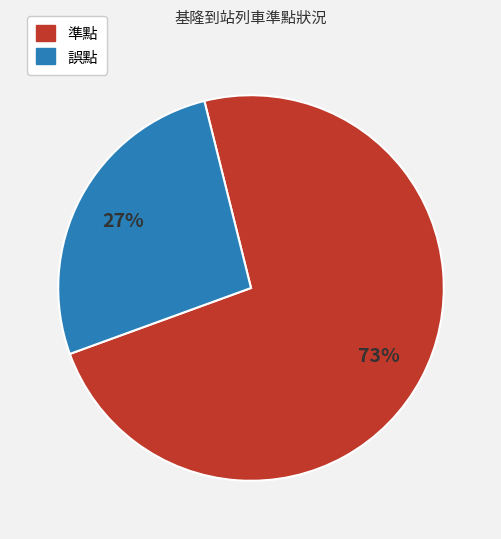

To the nearest percent, what is the combined percentage of 誤點 and 準點?

100%